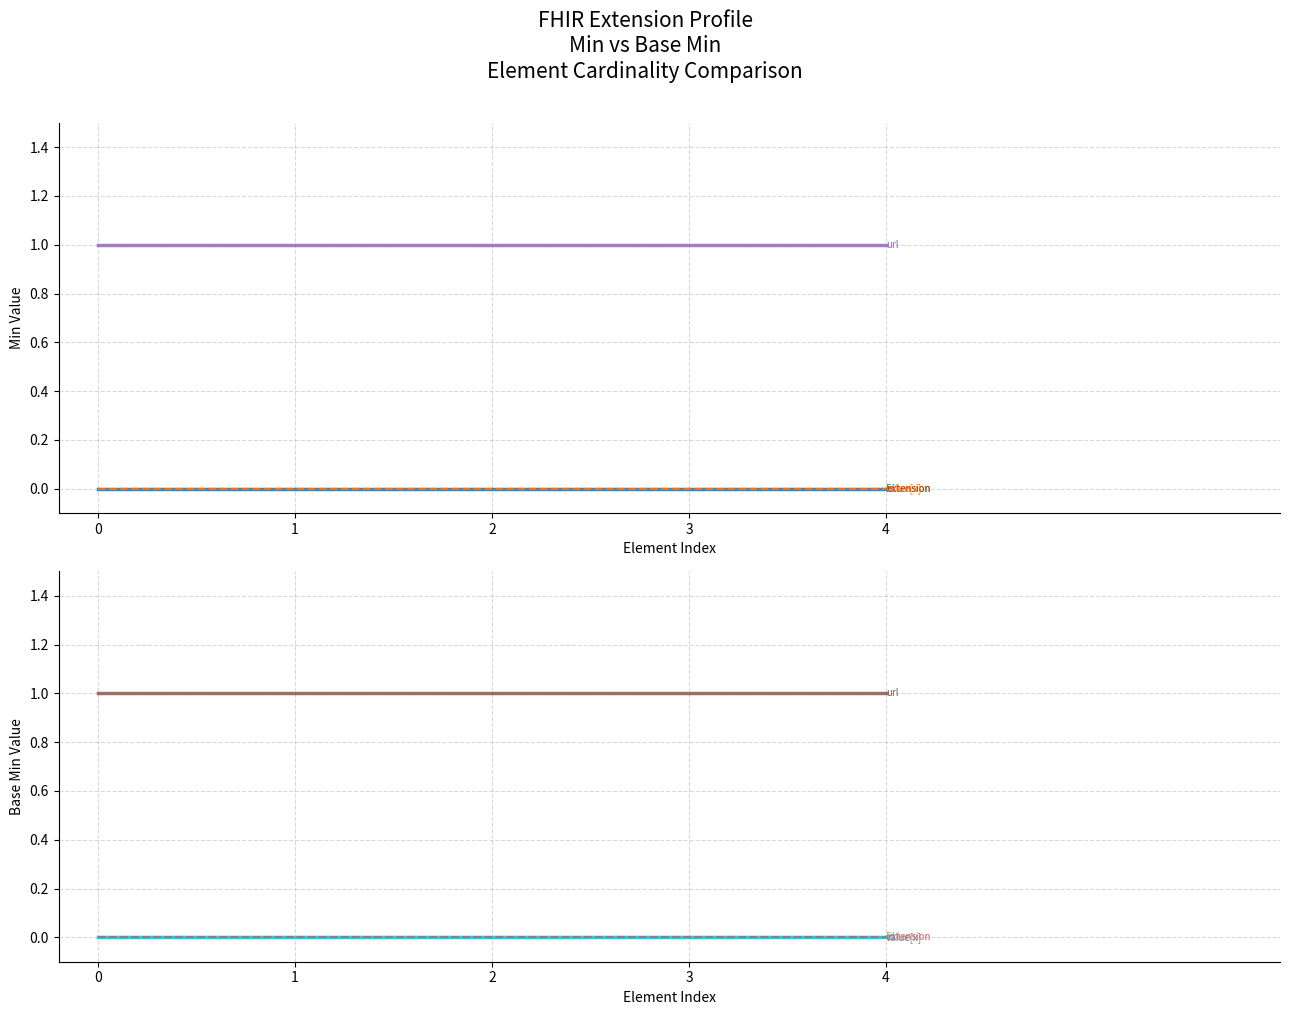

What is the sum of all Extension.url values?

5